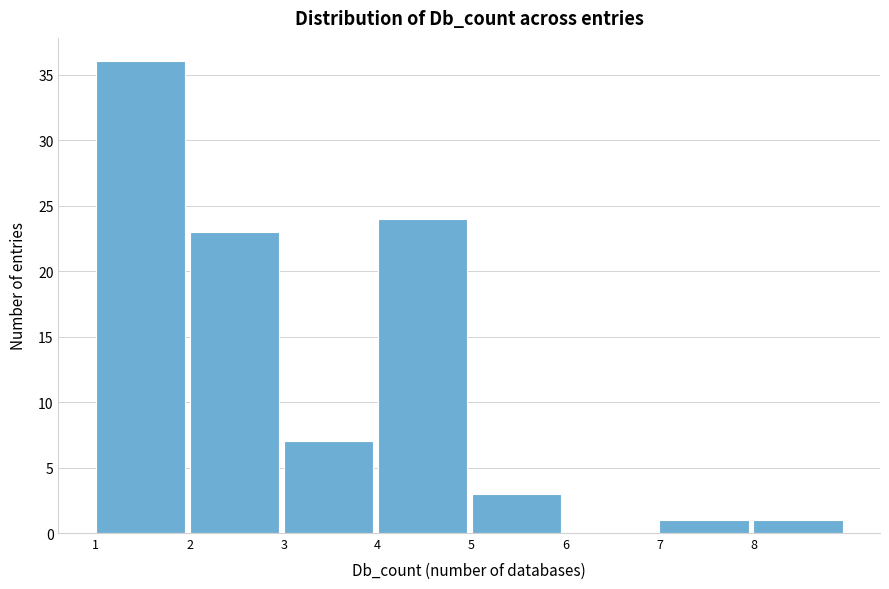

Reading left to right, transcribe this chart: for each bar, give the range it covers on the x-axis and its height. The values are not printed on the chart, so give them approximately, as read against the axis.

1 to 2: 36
2 to 3: 23
3 to 4: 7
4 to 5: 24
5 to 6: 3
6 to 7: 0
7 to 8: 1
8 to 9: 1